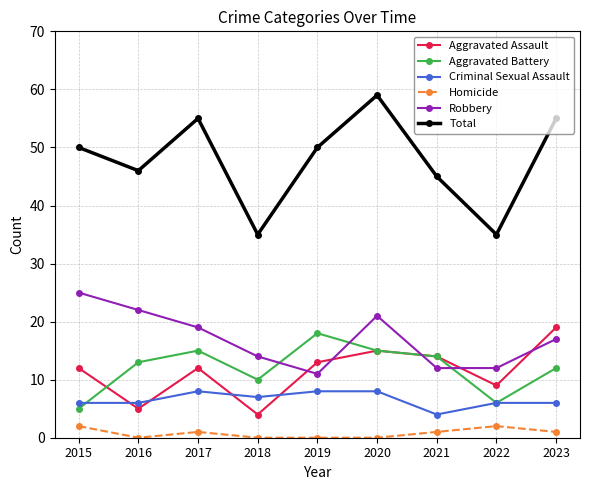

Reading left to right, what are all the values shown in this chart?

Aggravated Assault: 2015=12	2016=5	2017=12	2018=4	2019=13	2020=15	2021=14	2022=9	2023=19
Aggravated Battery: 2015=5	2016=13	2017=15	2018=10	2019=18	2020=15	2021=14	2022=6	2023=12
Criminal Sexual Assault: 2015=6	2016=6	2017=8	2018=7	2019=8	2020=8	2021=4	2022=6	2023=6
Homicide: 2015=2	2016=0	2017=1	2018=0	2019=0	2020=0	2021=1	2022=2	2023=1
Robbery: 2015=25	2016=22	2017=19	2018=14	2019=11	2020=21	2021=12	2022=12	2023=17
Total: 2015=50	2016=46	2017=55	2018=35	2019=50	2020=59	2021=45	2022=35	2023=55